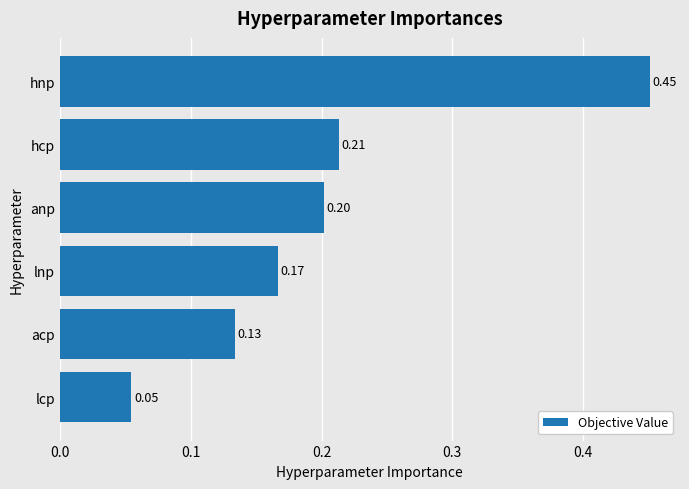

What is the difference between the maximum and minimum values?

0.4